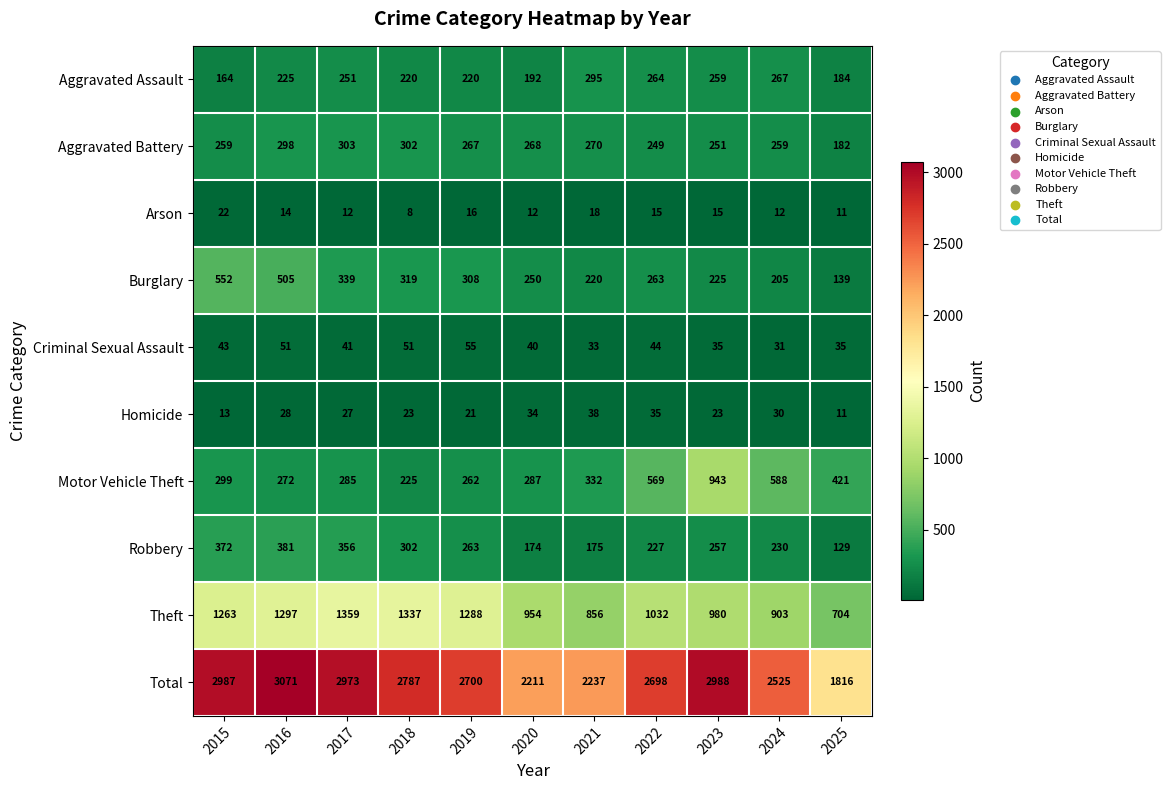

Which category has the highest value across all series?

2016